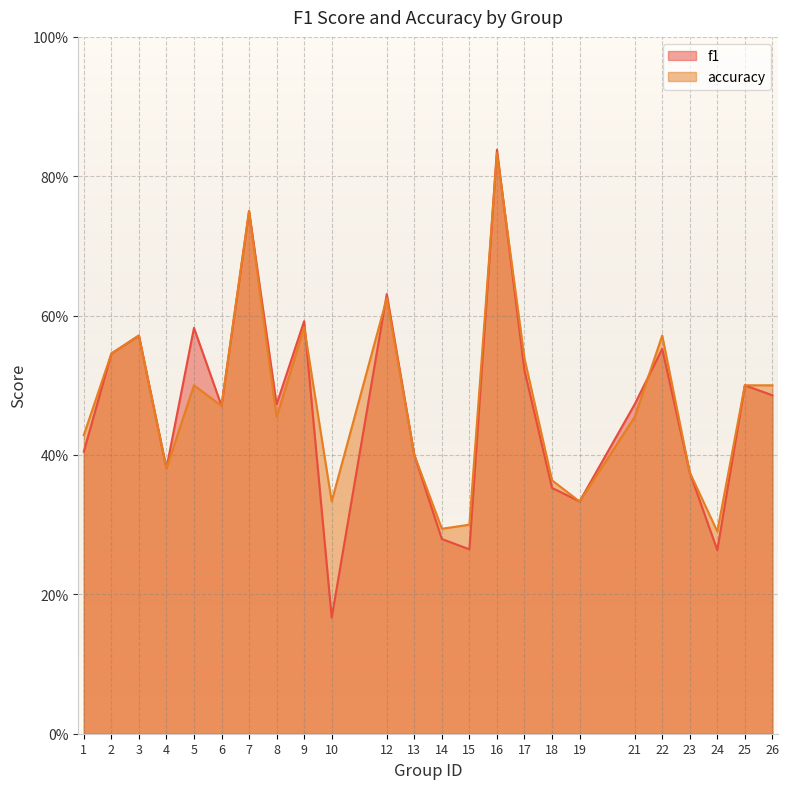

How many accuracy values are between 0 and 1?

24